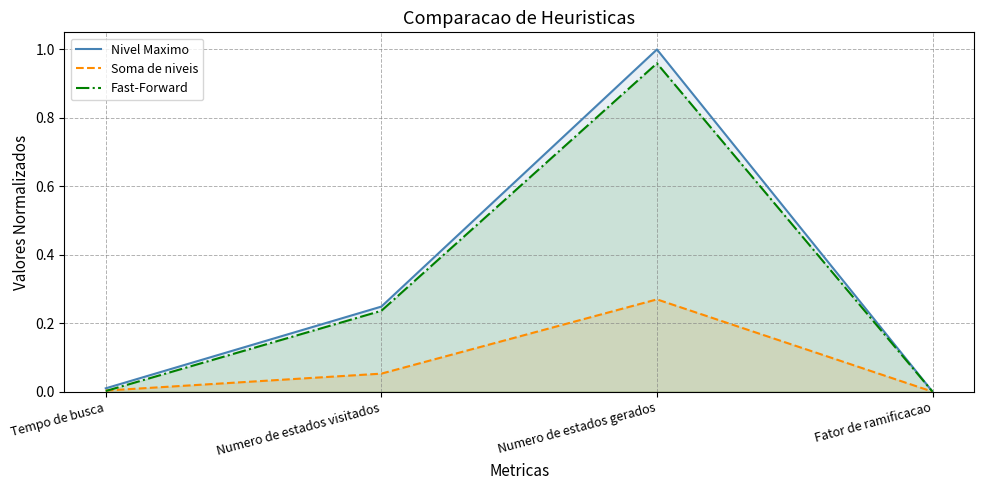

At which label does Fast-Forward reach its peak?

Numero de estados gerados